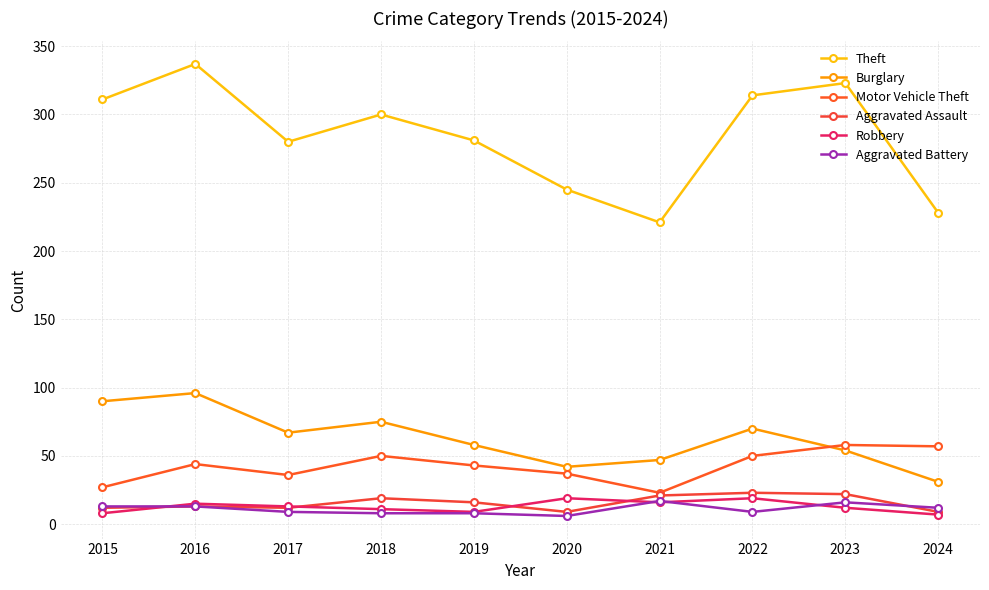

At which category is the sum across all series the highest?

2016